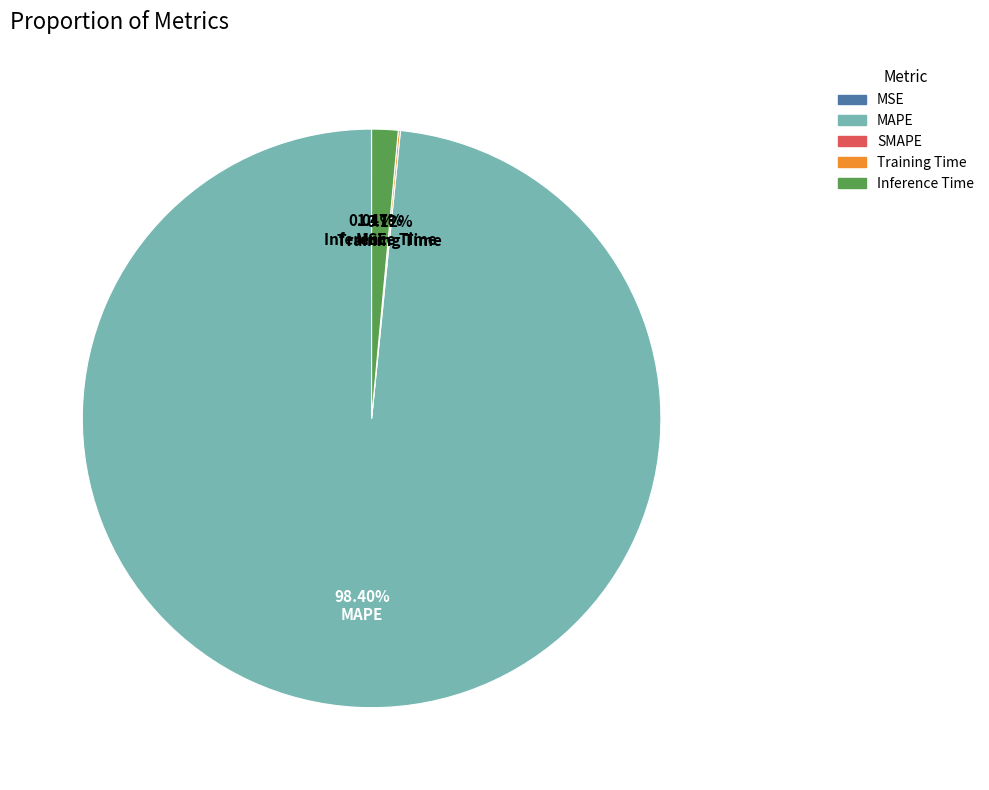

Is there any slice that represents more than half of the pie?

Yes